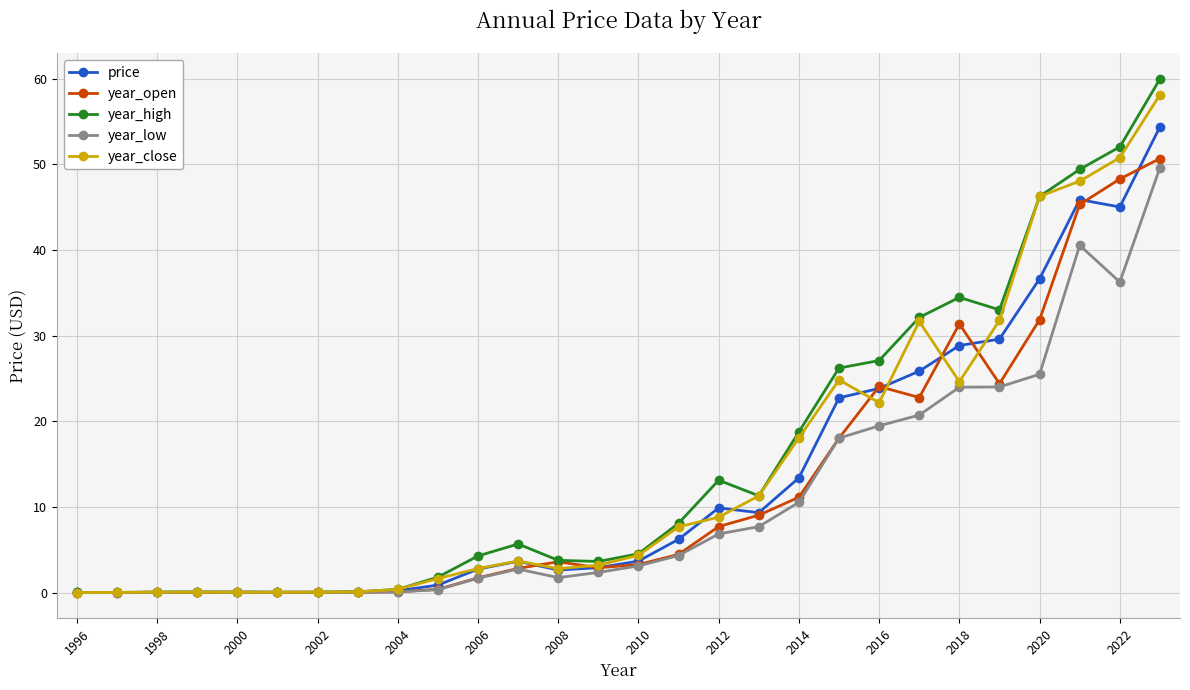

List the series in order of their overall mean, highest first.

year_high, year_close, price, year_open, year_low